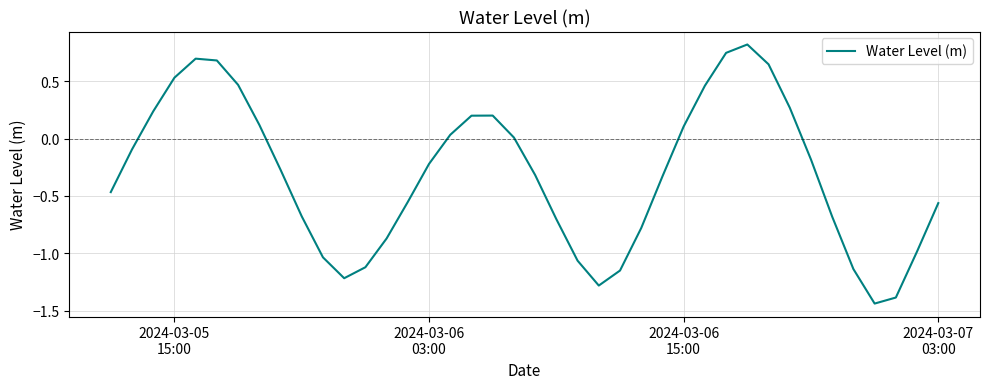

How many interior local peaks (higher than both neighbors) does the data have?

3